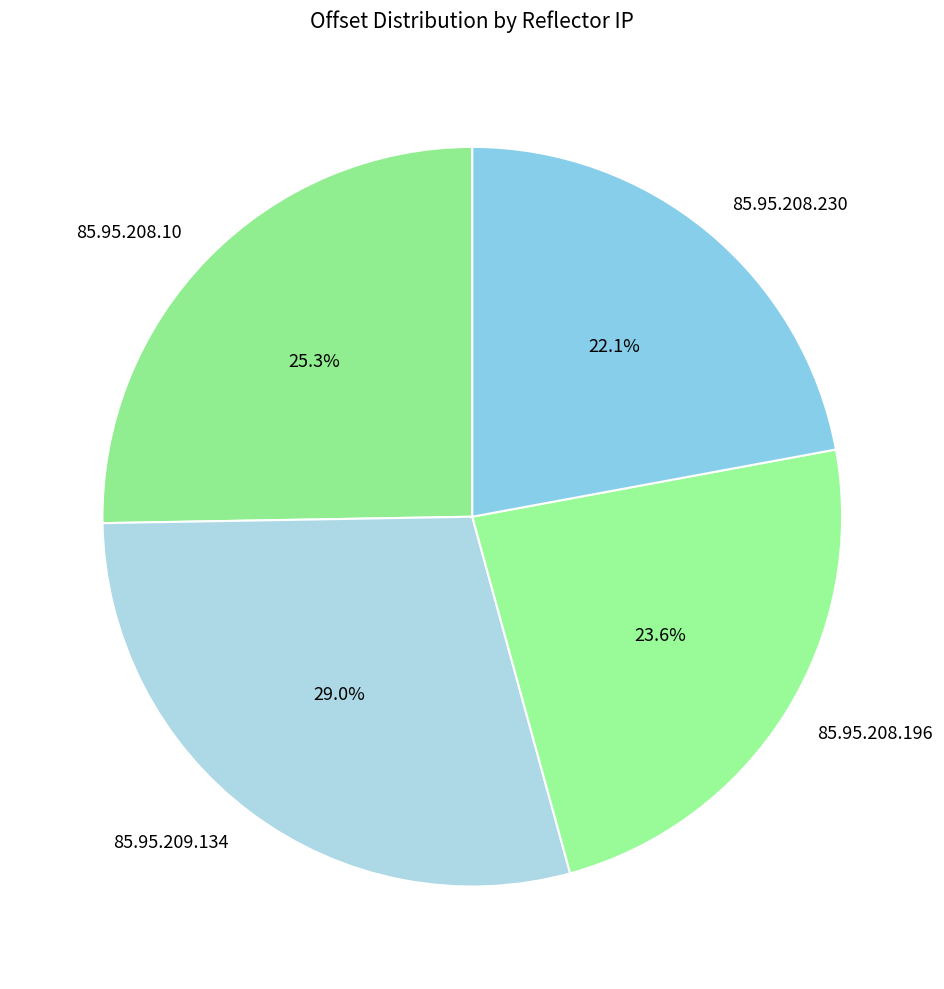

Is there a majority slice in this chart?

No